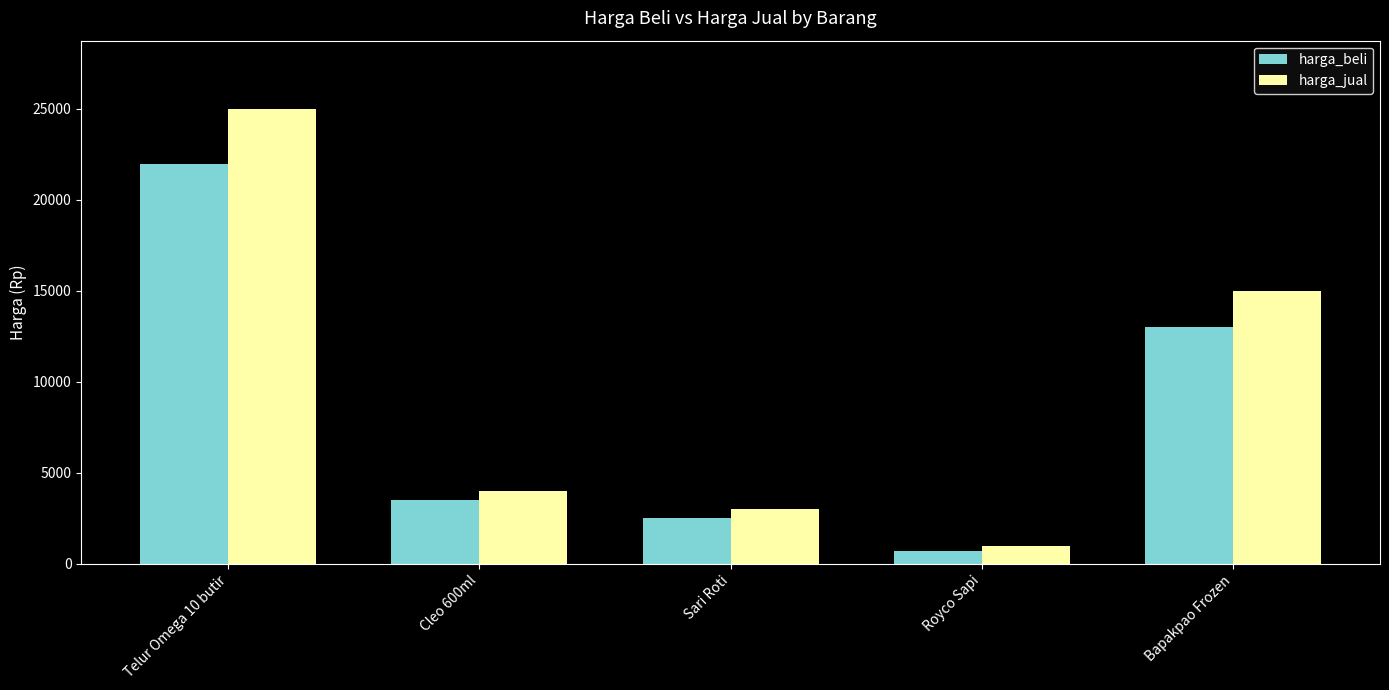

What is the difference between the second highest and minimum values in the harga_jual series?

14000